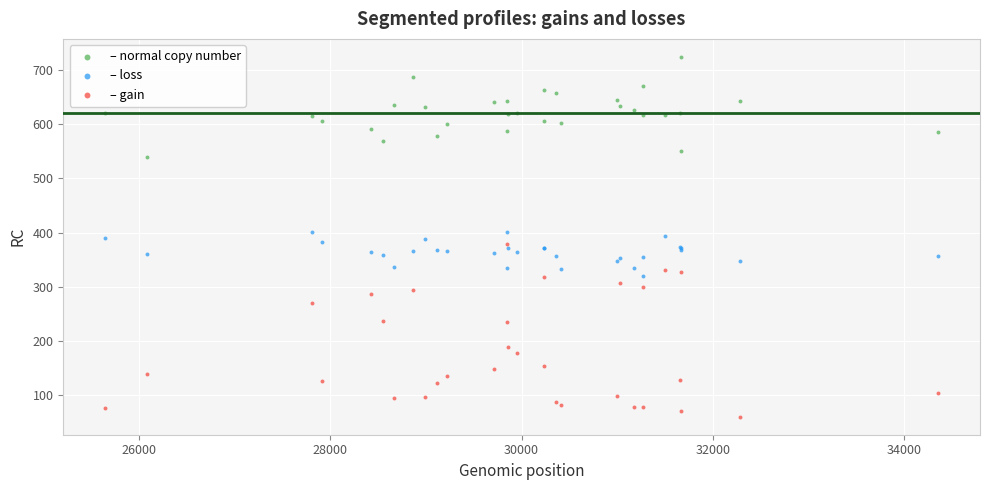

Which series reaches the minimum Y coordinate?

– gain